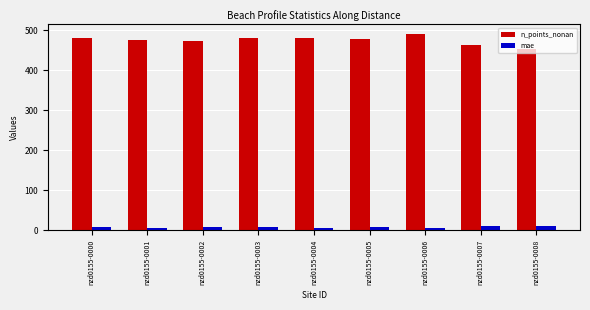

Rank the series by their average value, from lowest to highest.

mae, n_points_nonan